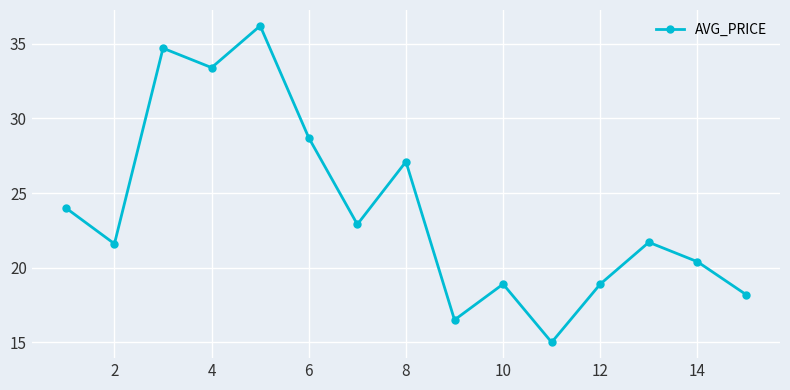

What is the difference between the second highest and minimum values?

19.7